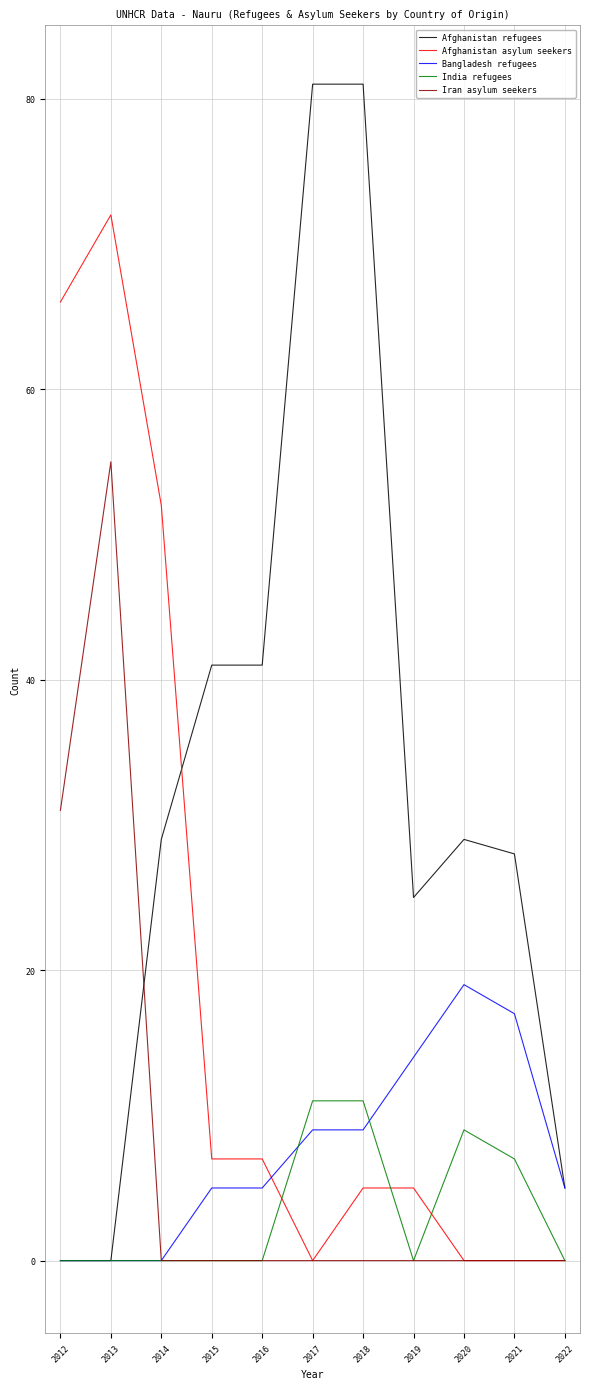

Which series changed the most between 2013 and 2014?

Iran asylum seekers